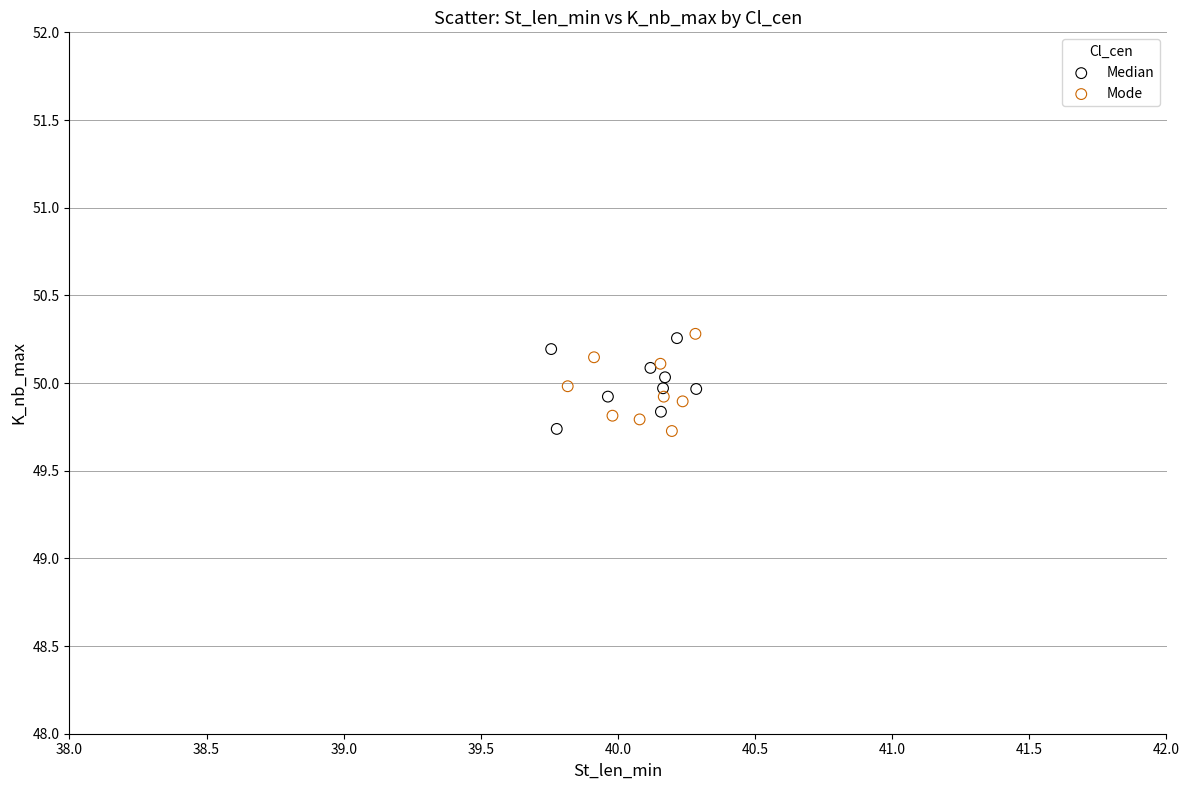

What are all the series names shown in the legend?

Median, Mode